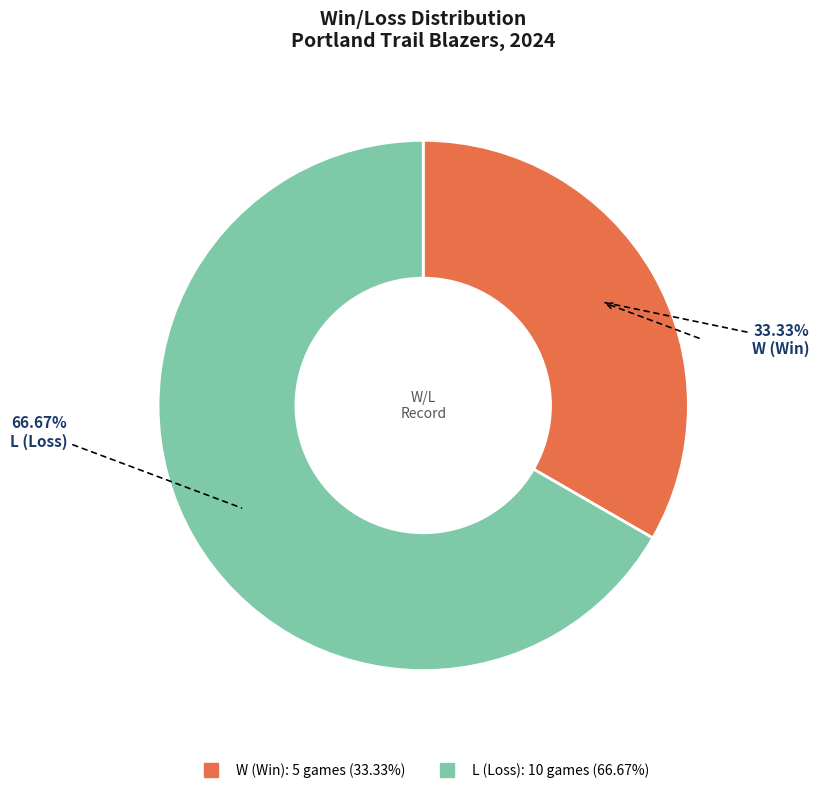

Which slice is the smallest?

W